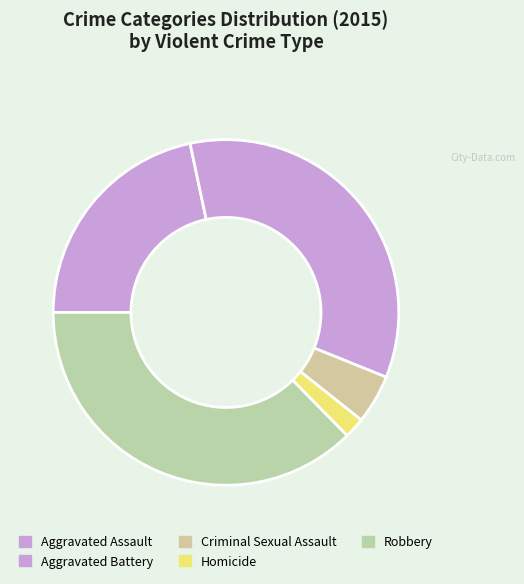

How much of the chart is everything except Robbery?

62.6%